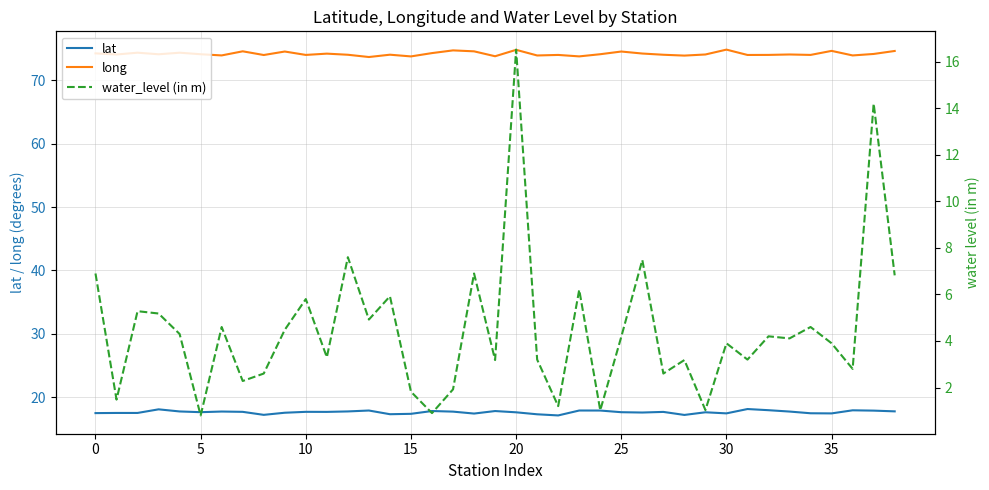

What is the value of the lat point at the 26th from the left?

17.8